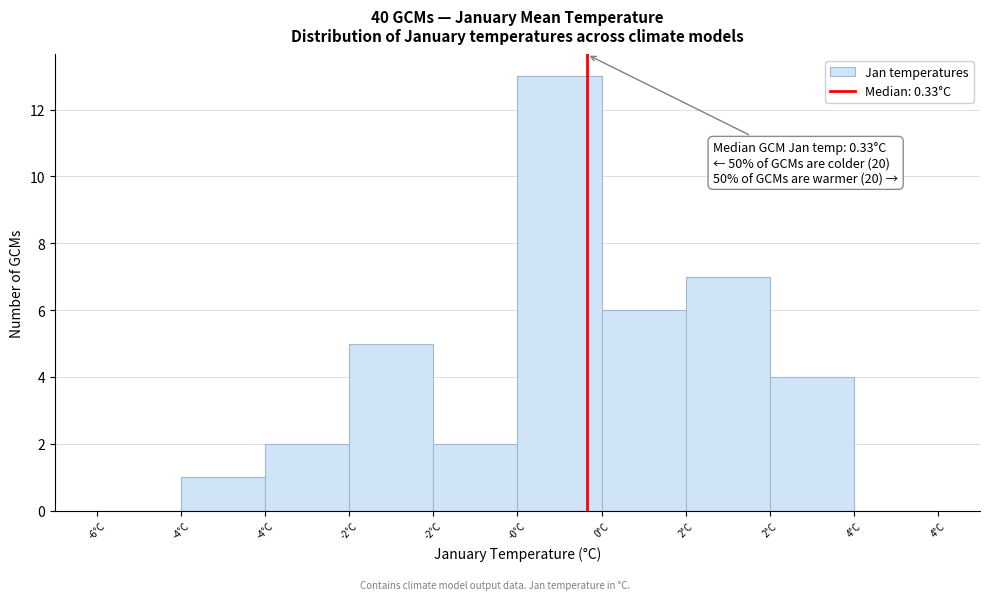

How many categories are shown in the chart?

10